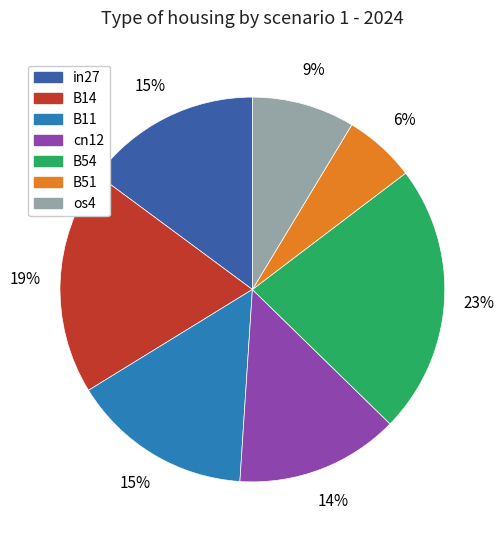

Combined, do cn12 and os4 account for over 50%?

No